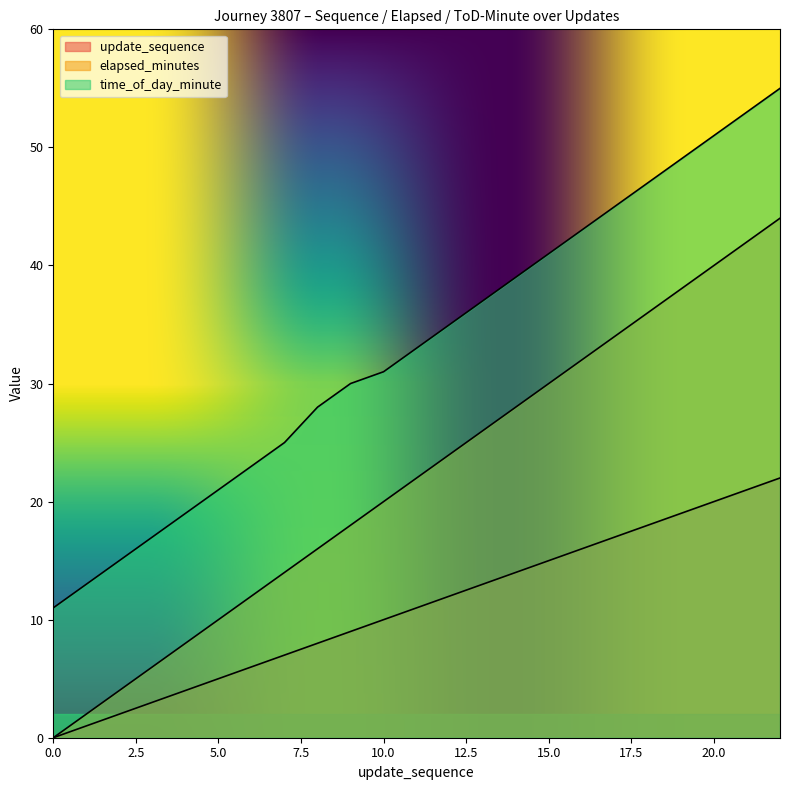

What is the value of the update_sequence point at the 9th from the left?

8